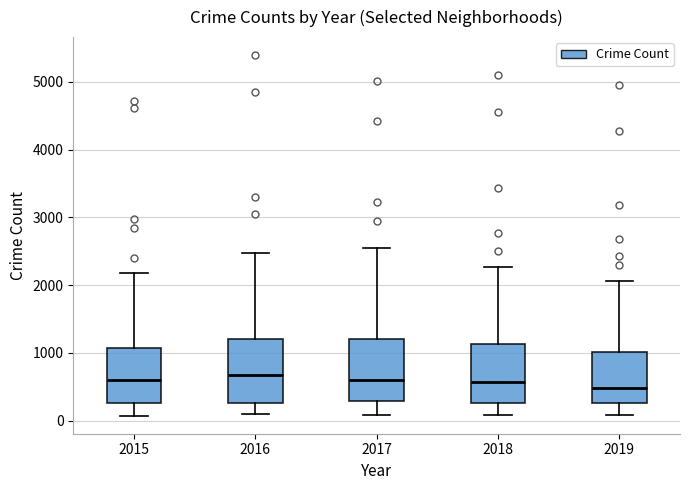

Where does the median line of the box at x = 2016 sit on the y-axis? The values are not printed on the chart, so give them approximately, as read against the axis.

700